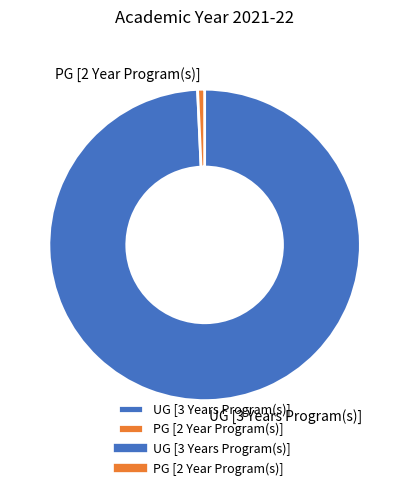

How many segments does this pie chart have?

2